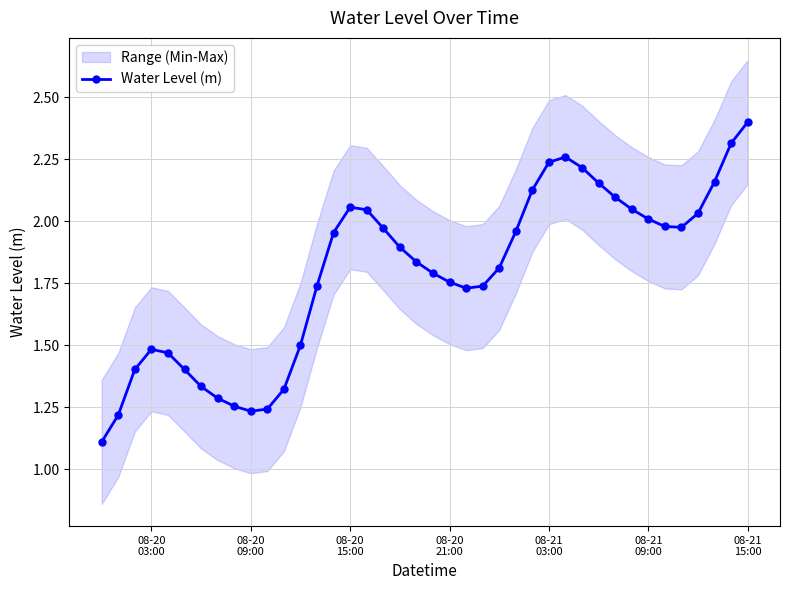

What is the maximum value for Water Level (m)?

2.4